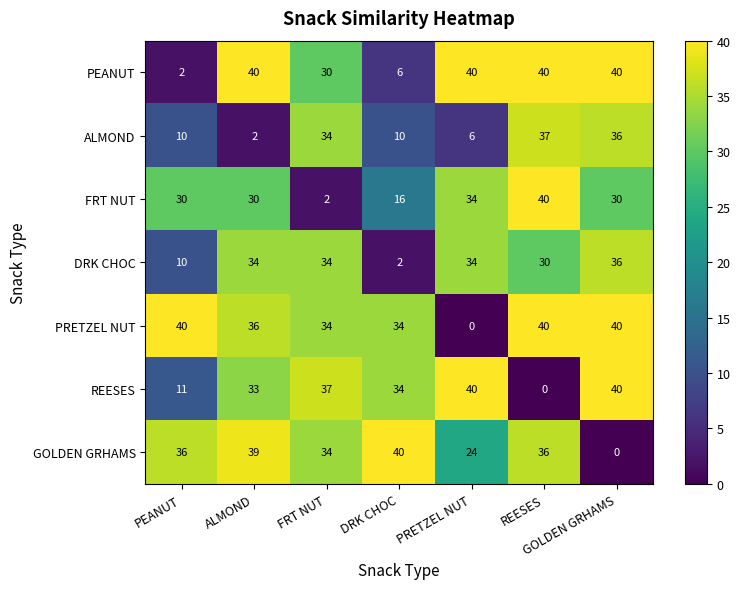

True or false: REESES has a value of 40 at GOLDEN GRHAMS.

True